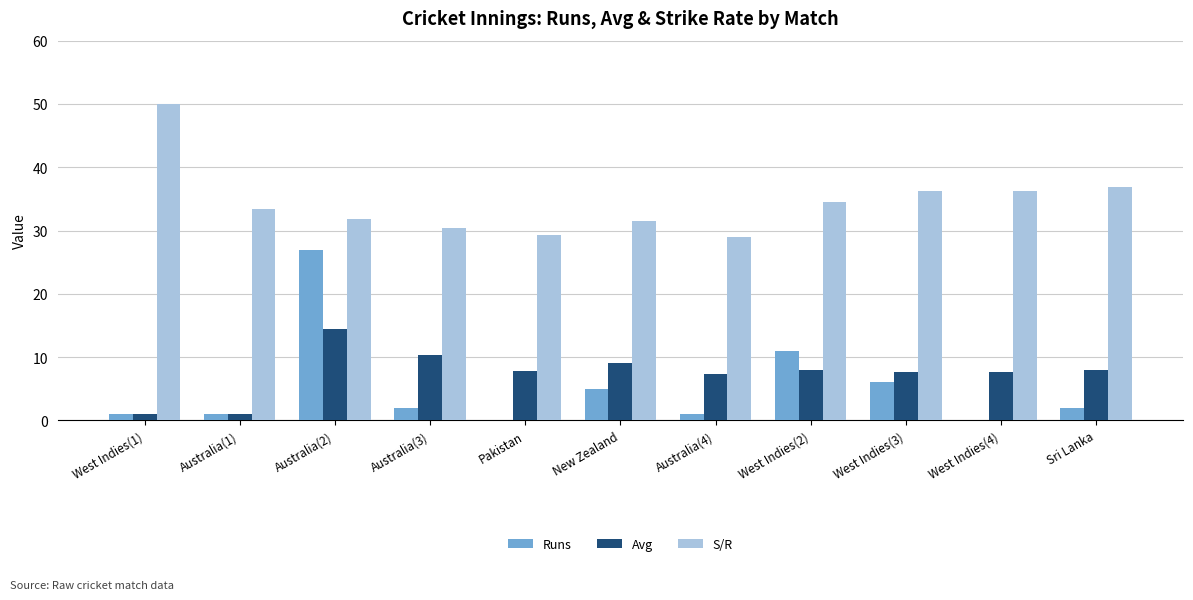

True or false: Runs has a value of -9.0 at Pakistan.

False